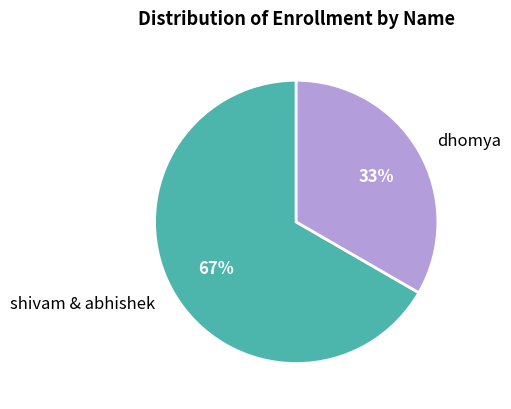

Is it true that shivam & abhishek is 54% of the pie?

False